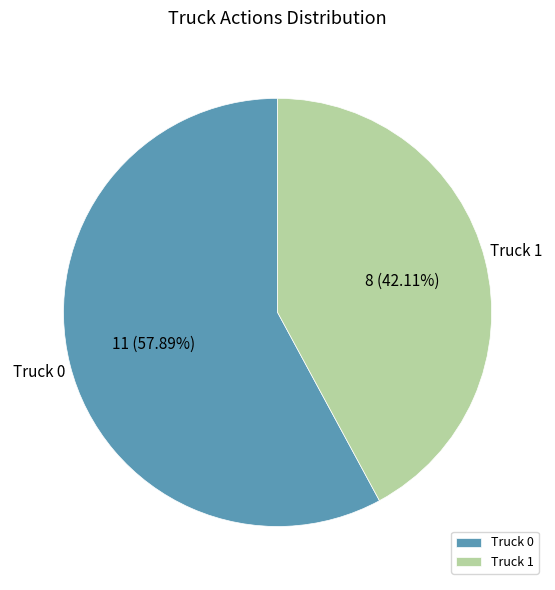

Count the number of slices in the pie.

2